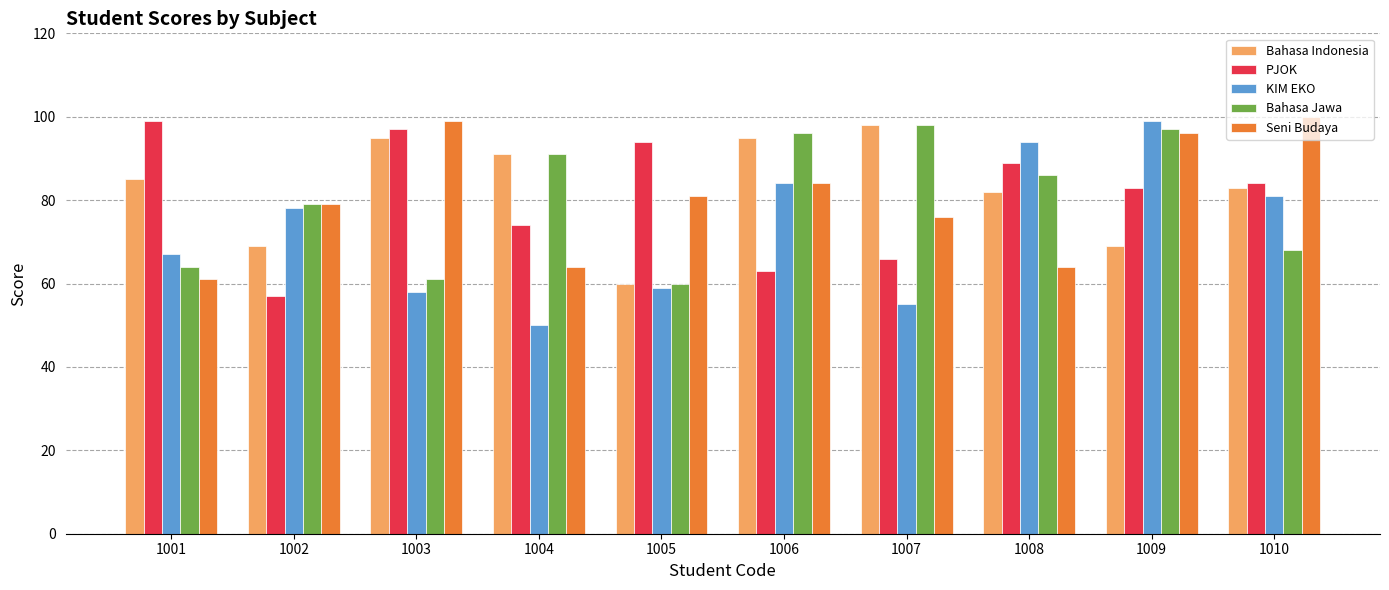

What are all the series names shown in the legend?

Bahasa Indonesia, PJOK, KIM EKO, Bahasa Jawa, Seni Budaya